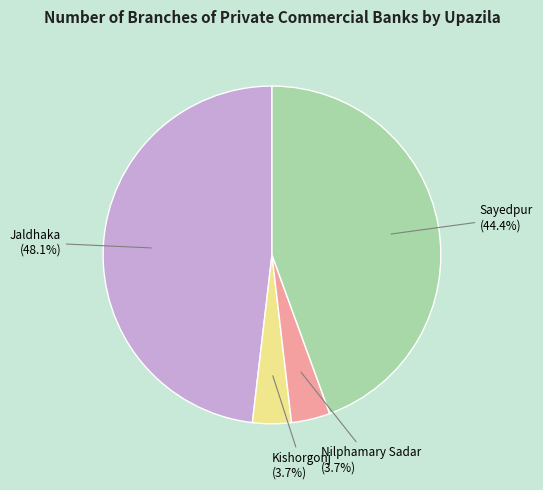

To the nearest percent, what percentage of the pie is Sayedpur?

44%